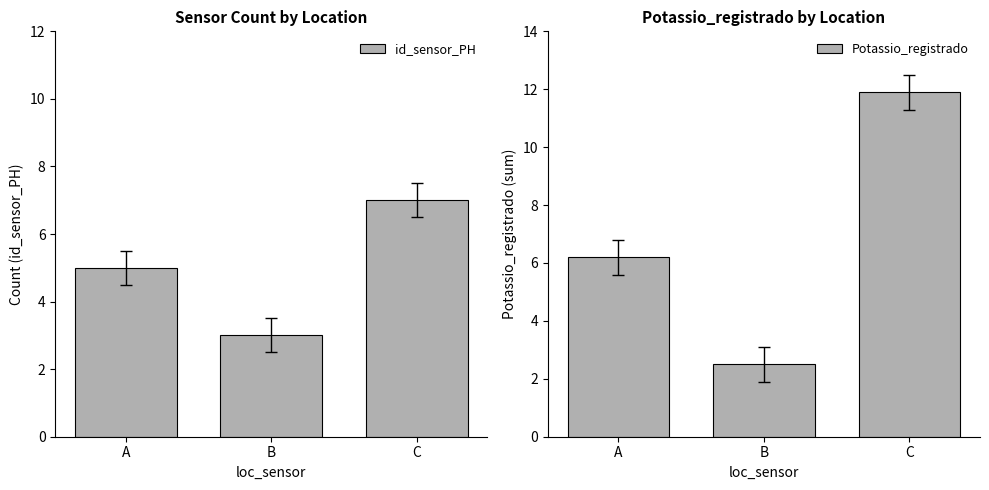

Read the Potassio_registrado value at A.

6.2